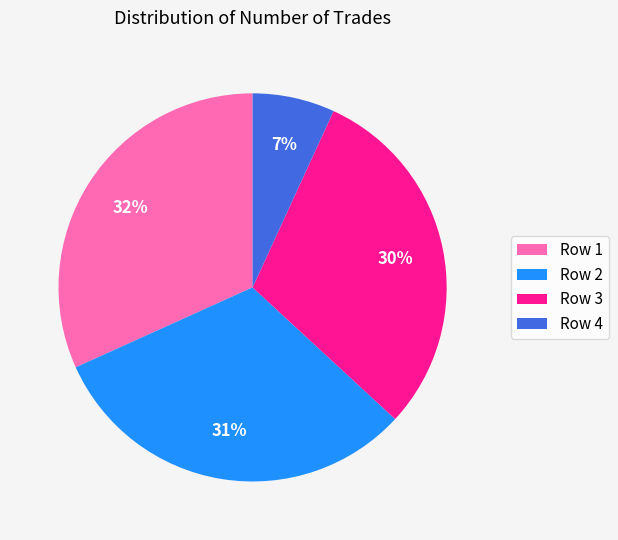

True or false: Row 4 accounts for 7% of the total.

True